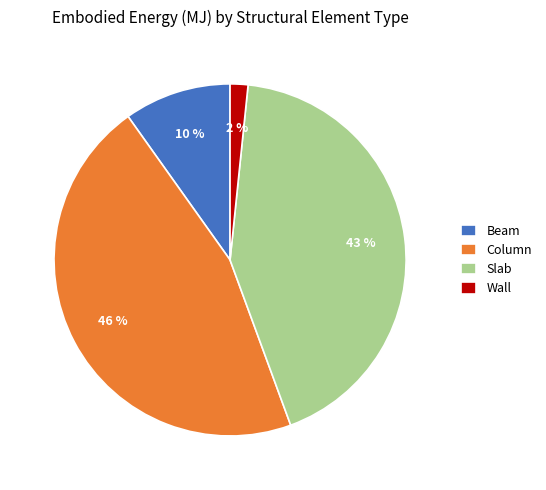

What is the smallest slice in the pie chart?

Wall